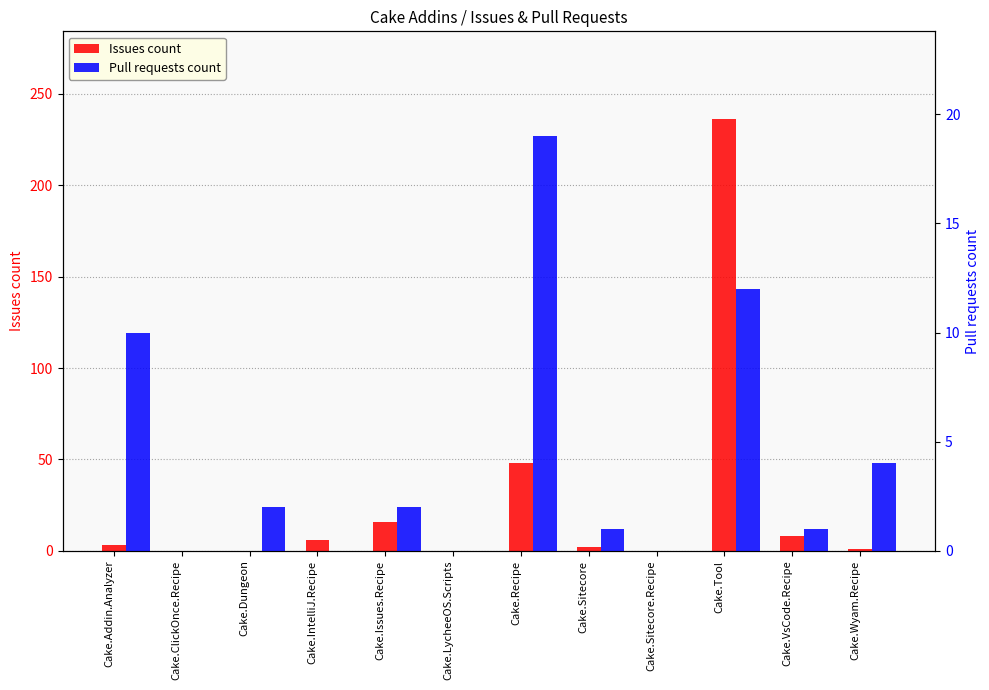

List the series in order of their overall mean, lowest first.

Pull requests count, Issues count